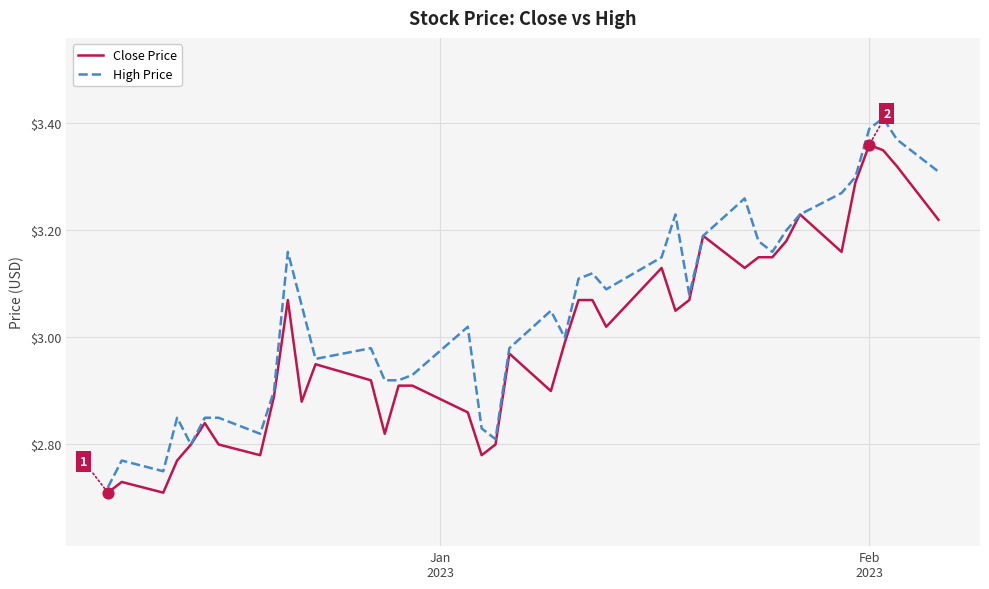

Which series has the largest range (max minus min)?

High Price